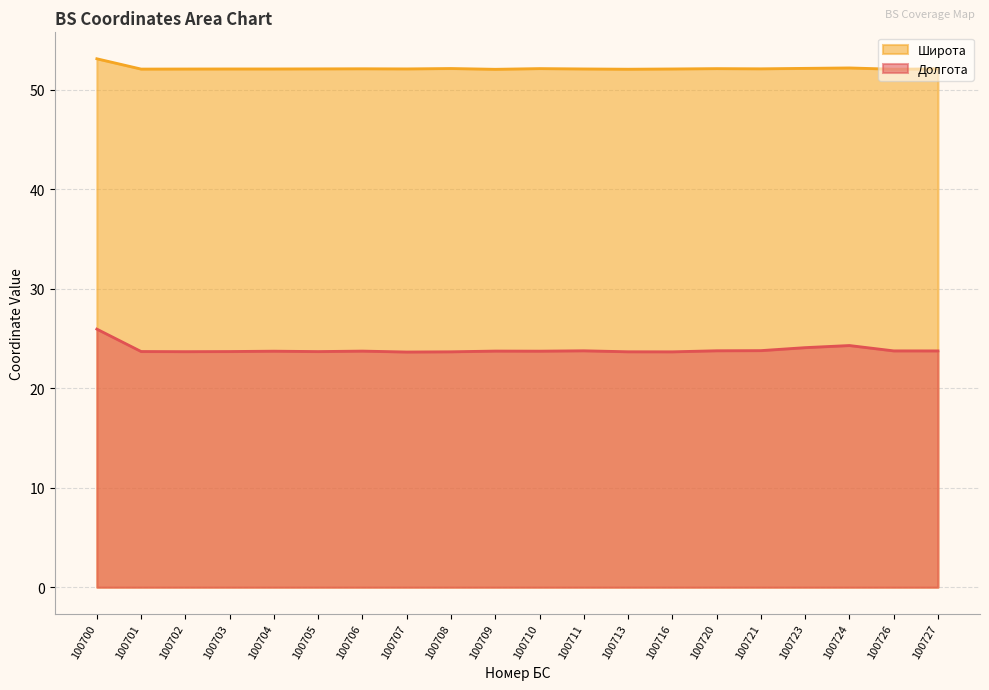

Reading right to left, what are all the values shown in this chart?

Долгота: 23.8	23.8	24.3	24.1	23.8	23.8	23.7	23.7	23.8	23.7	23.7	23.7	23.6	23.7	23.7	23.7	23.7	23.7	23.7	25.9
Широта: 52.1	52.1	52.2	52.2	52.1	52.1	52.1	52.1	52.1	52.1	52.1	52.1	52.1	52.1	52.1	52.1	52.1	52.1	52.1	53.1